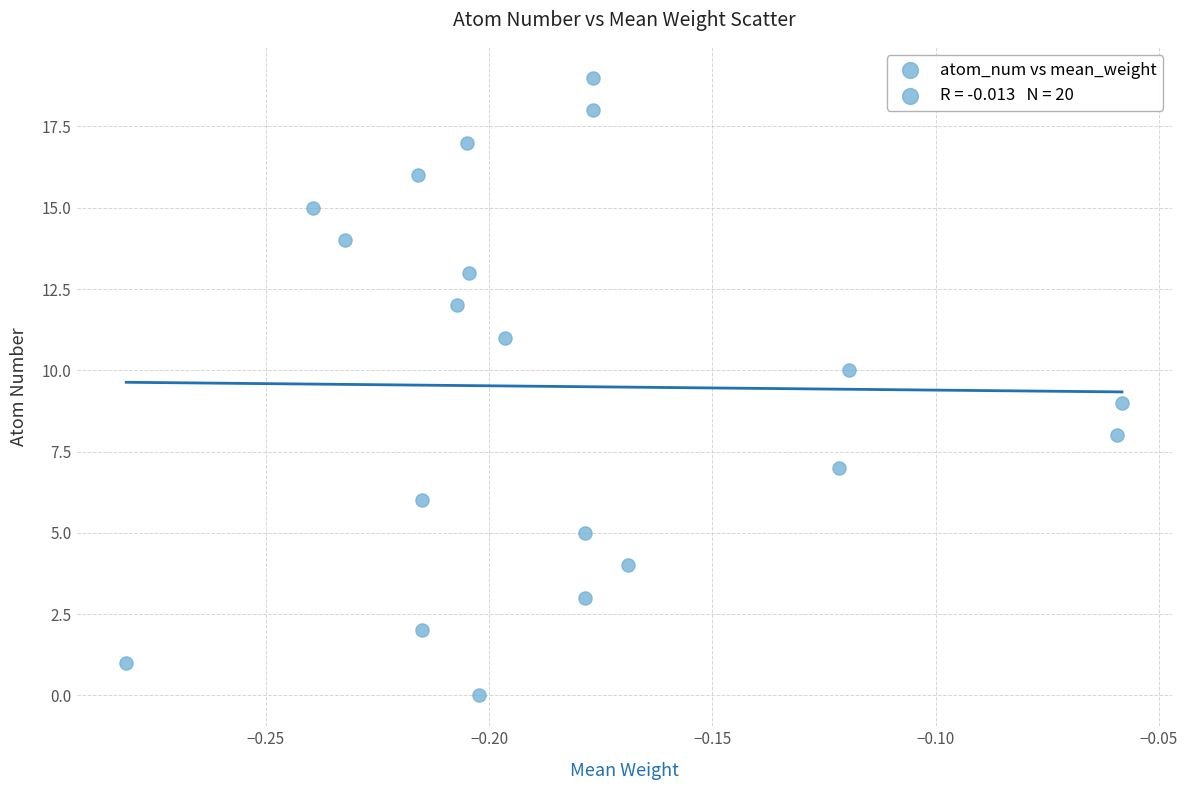

What is the range of Y values (max minus min)?

19